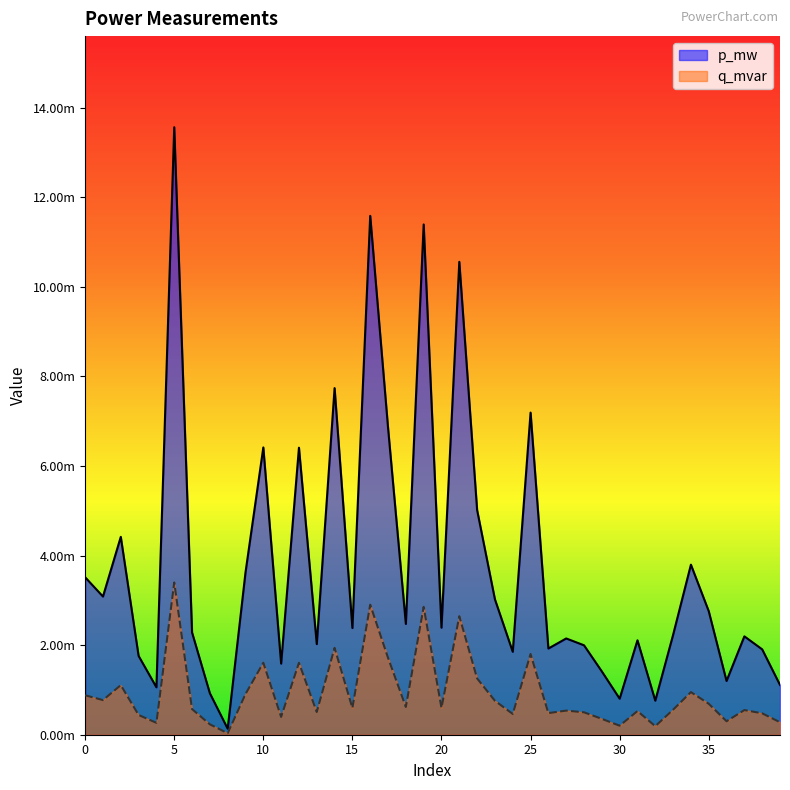

How many lines are shown in the chart?

2